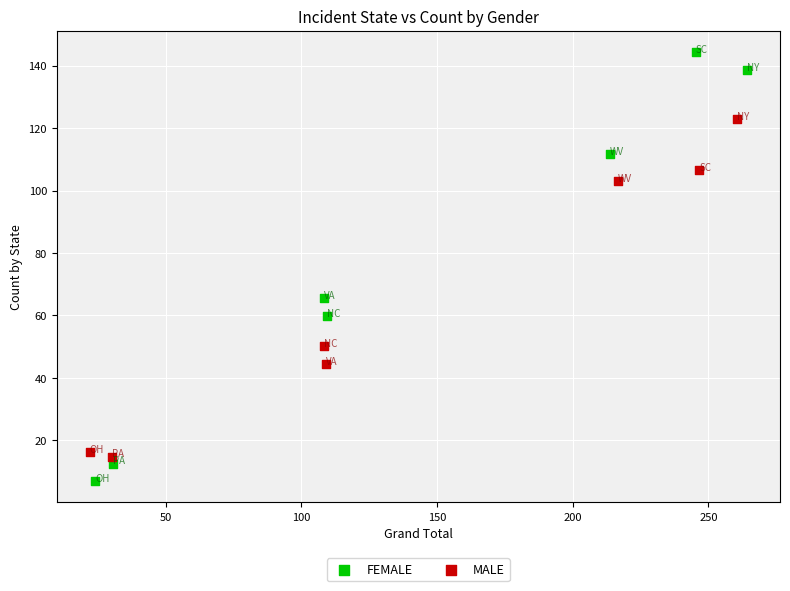

Which series reaches the minimum Y coordinate?

FEMALE